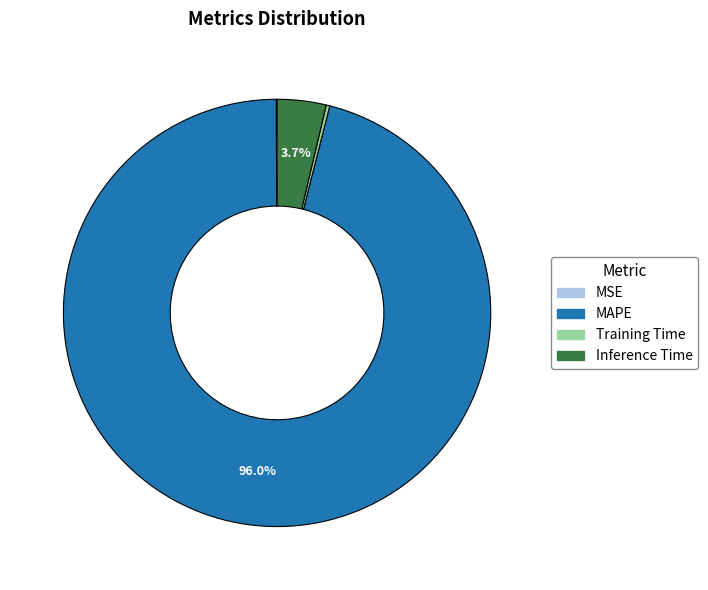

What is the largest slice in the pie chart?

MAPE